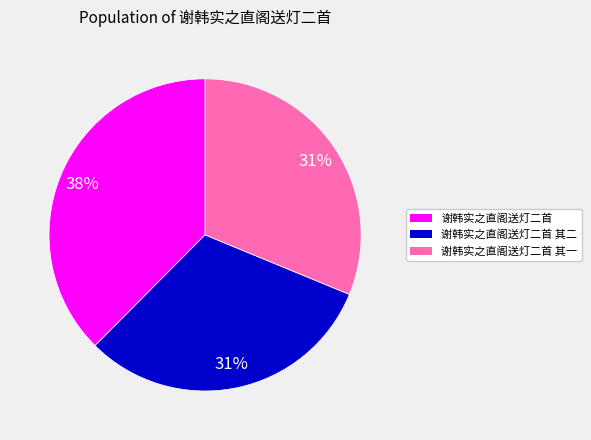

To the nearest percent, what portion does 谢韩实之直阁送灯二首 represent?

38%